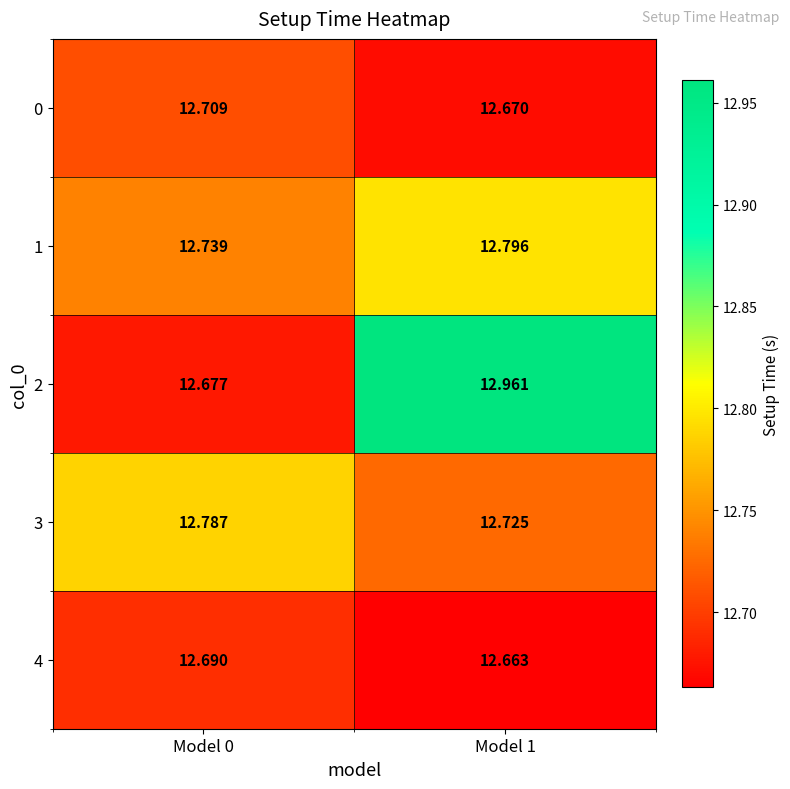

Reading left to right, extract all data points from this chart.

0: Model 0=12.7	Model 1=12.7
1: Model 0=12.7	Model 1=12.8
2: Model 0=12.7	Model 1=13.0
3: Model 0=12.8	Model 1=12.7
4: Model 0=12.7	Model 1=12.7